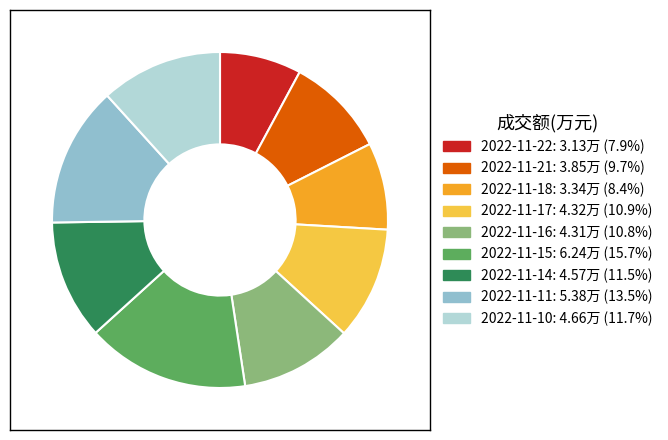

The 2022-11-22 slice represents 1% of the pie. True or false?

False